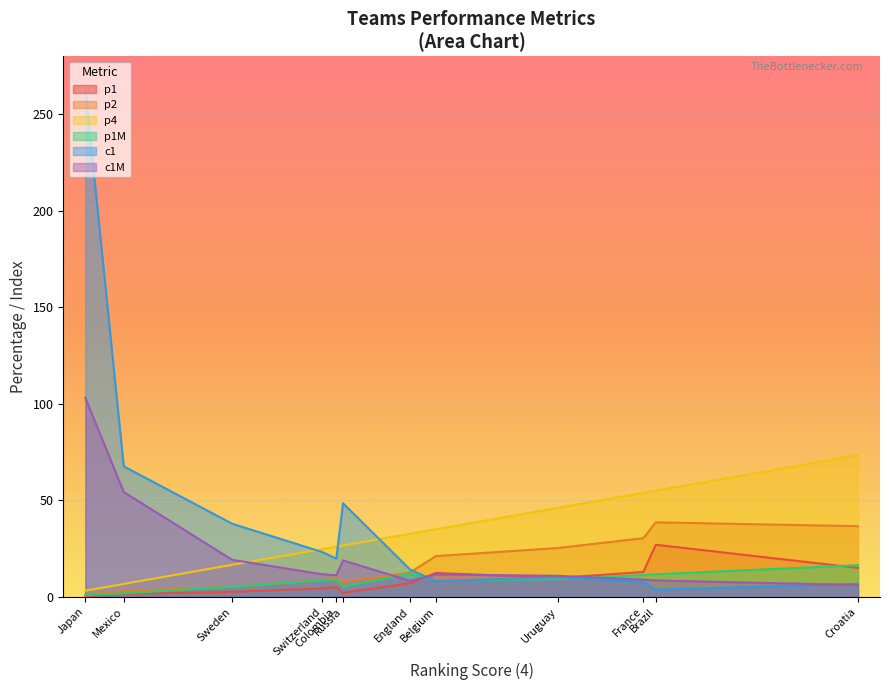

Between Colombia and Sweden, which series saw the biggest shift?

c1